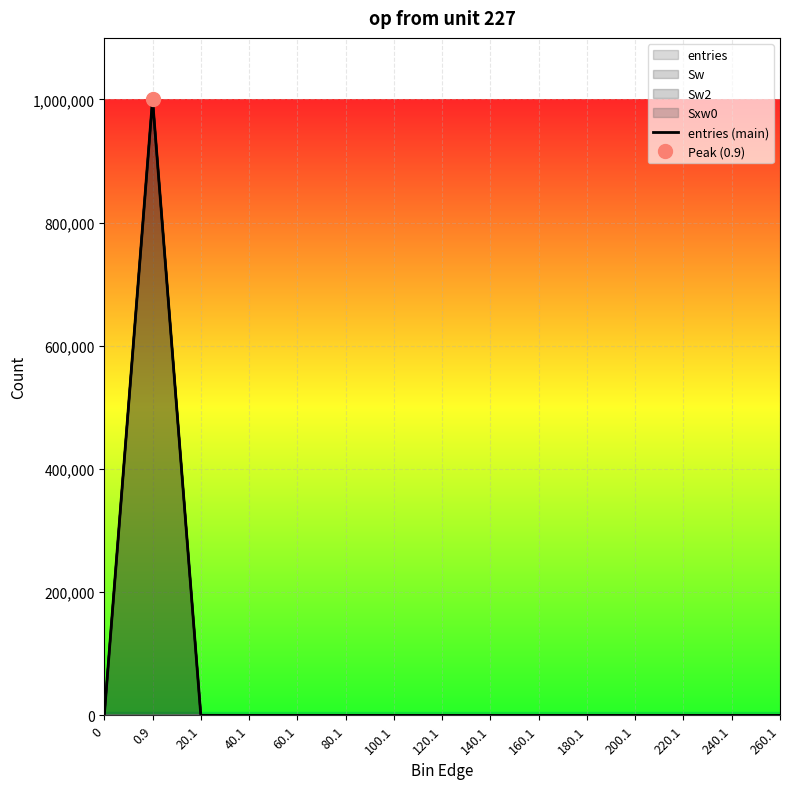

The value at 120.1 is 0. True or false?

True